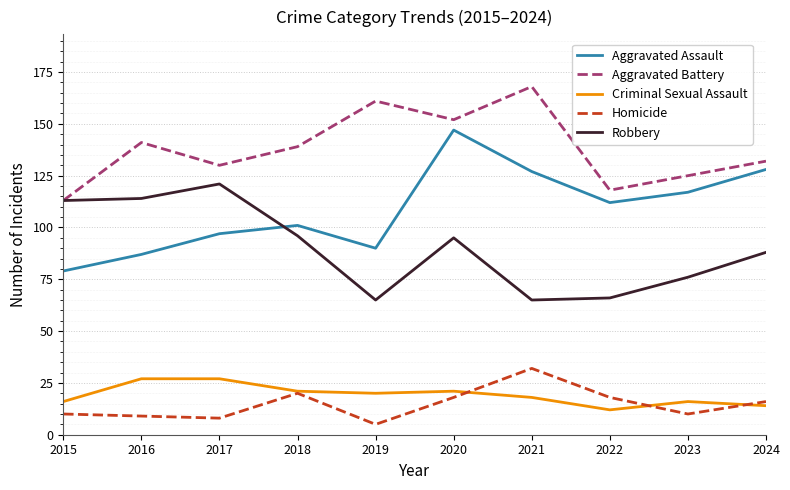

Reading left to right, extract all data points from this chart.

Aggravated Assault: 79	87	97	101	90	147	127	112	117	128
Aggravated Battery: 113	141	130	139	161	152	168	118	125	132
Criminal Sexual Assault: 16	27	27	21	20	21	18	12	16	14
Homicide: 10	9	8	20	5	18	32	18	10	16
Robbery: 113	114	121	96	65	95	65	66	76	88